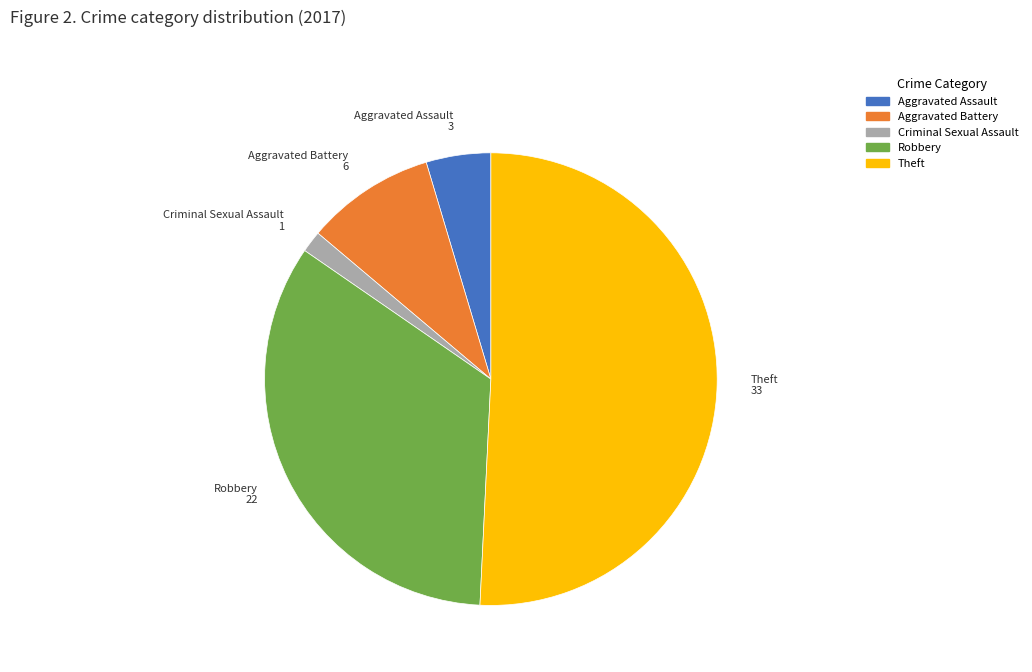

How many slices are in this pie chart?

5